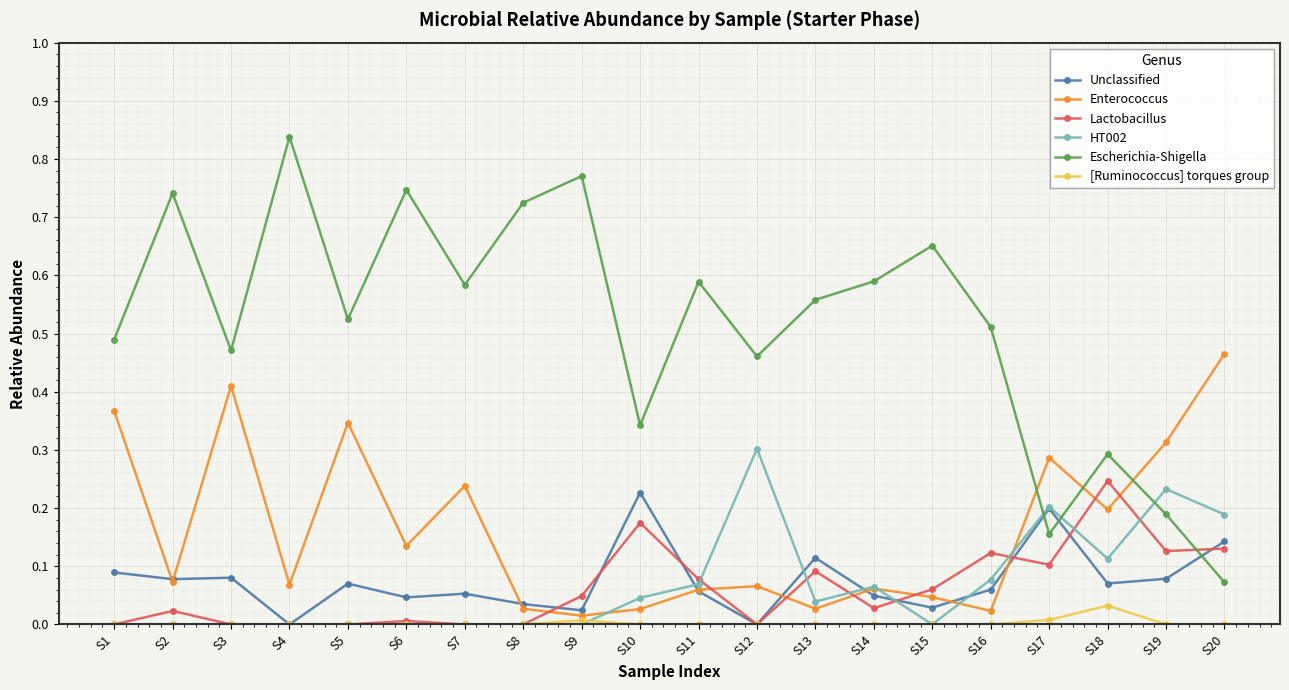

At S18, list the series in order from largest to smallest.

Escherichia-Shigella, Lactobacillus, Enterococcus, HT002, Unclassified, [Ruminococcus] torques group